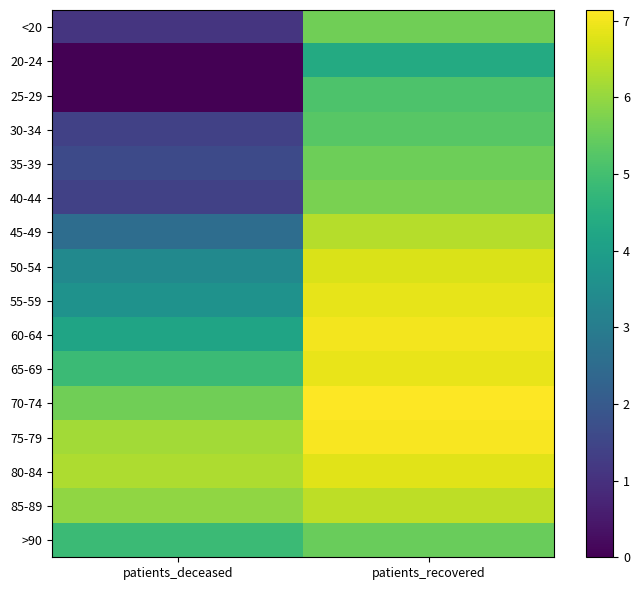

Reading left to right, what are all the values shown in this chart?

<20: patients_deceased=1.1	patients_recovered=5.6
20-24: patients_deceased=0.0	patients_recovered=4.4
25-29: patients_deceased=0.0	patients_recovered=5.1
30-34: patients_deceased=1.4	patients_recovered=5.3
35-39: patients_deceased=1.6	patients_recovered=5.6
40-44: patients_deceased=1.4	patients_recovered=5.7
45-49: patients_deceased=2.6	patients_recovered=6.3
50-54: patients_deceased=3.4	patients_recovered=6.7
55-59: patients_deceased=3.6	patients_recovered=6.9
60-64: patients_deceased=4.2	patients_recovered=7.0
65-69: patients_deceased=4.9	patients_recovered=6.9
70-74: patients_deceased=5.6	patients_recovered=7.1
75-79: patients_deceased=6.2	patients_recovered=7.1
80-84: patients_deceased=6.3	patients_recovered=6.8
85-89: patients_deceased=6.0	patients_recovered=6.4
>90: patients_deceased=4.9	patients_recovered=5.5